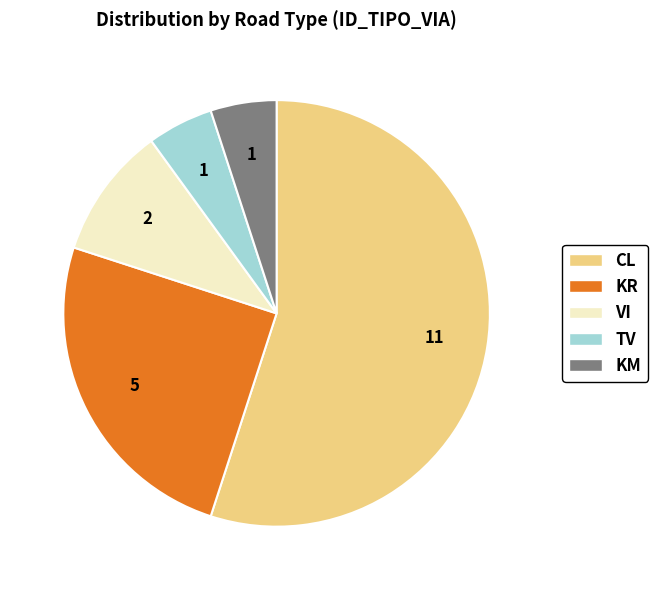

Which slice represents more than half of the pie?

CL